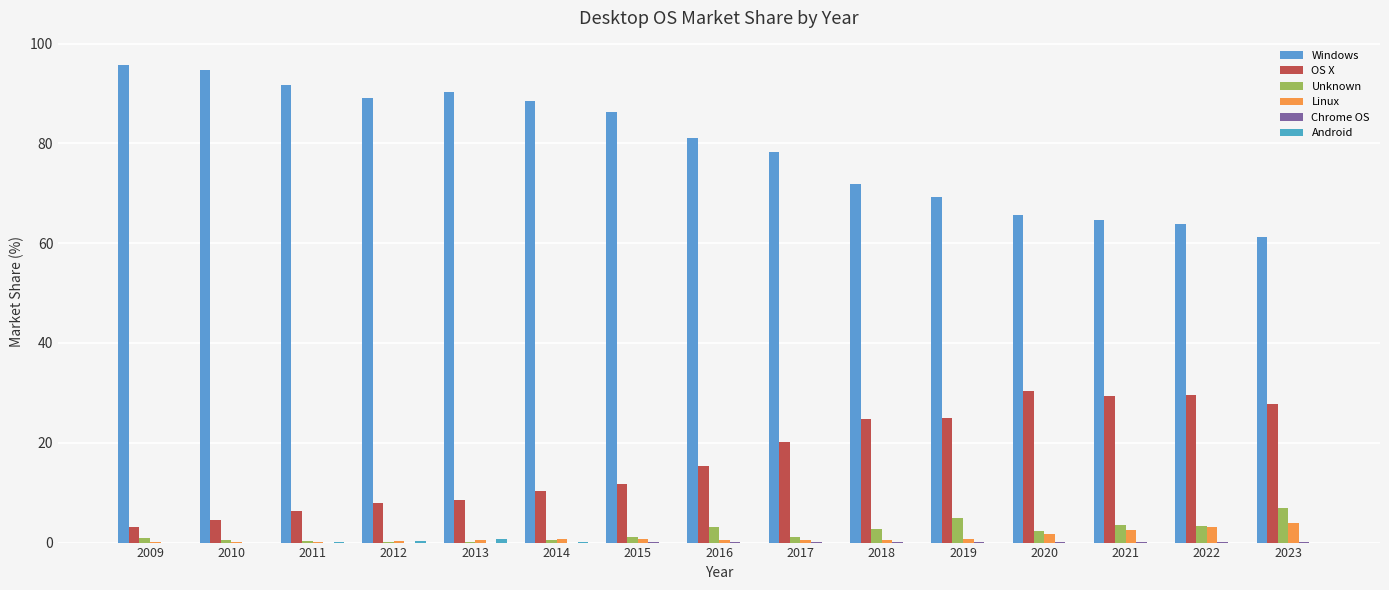

True or false: Linux has a value of 0.2 at 2012.

True